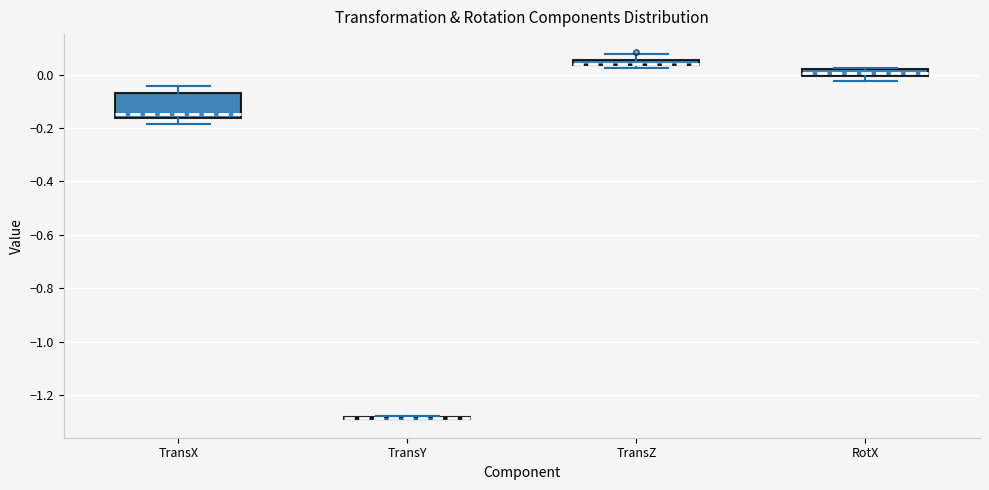

Comparing the boxes themselves (not the whiskers), which one is the tallest?

TransX